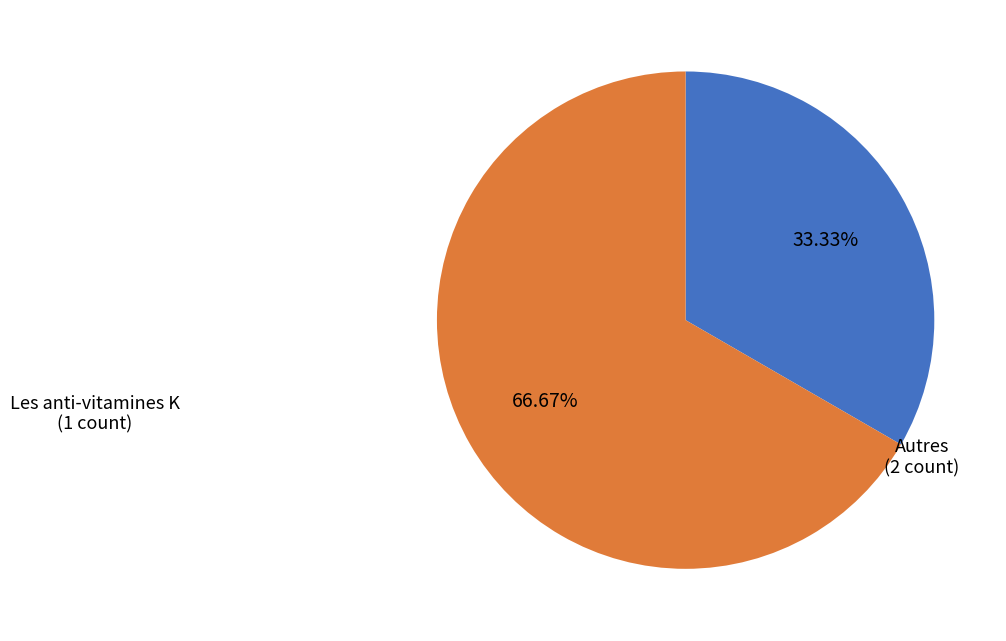

How many slices are in this pie chart?

2